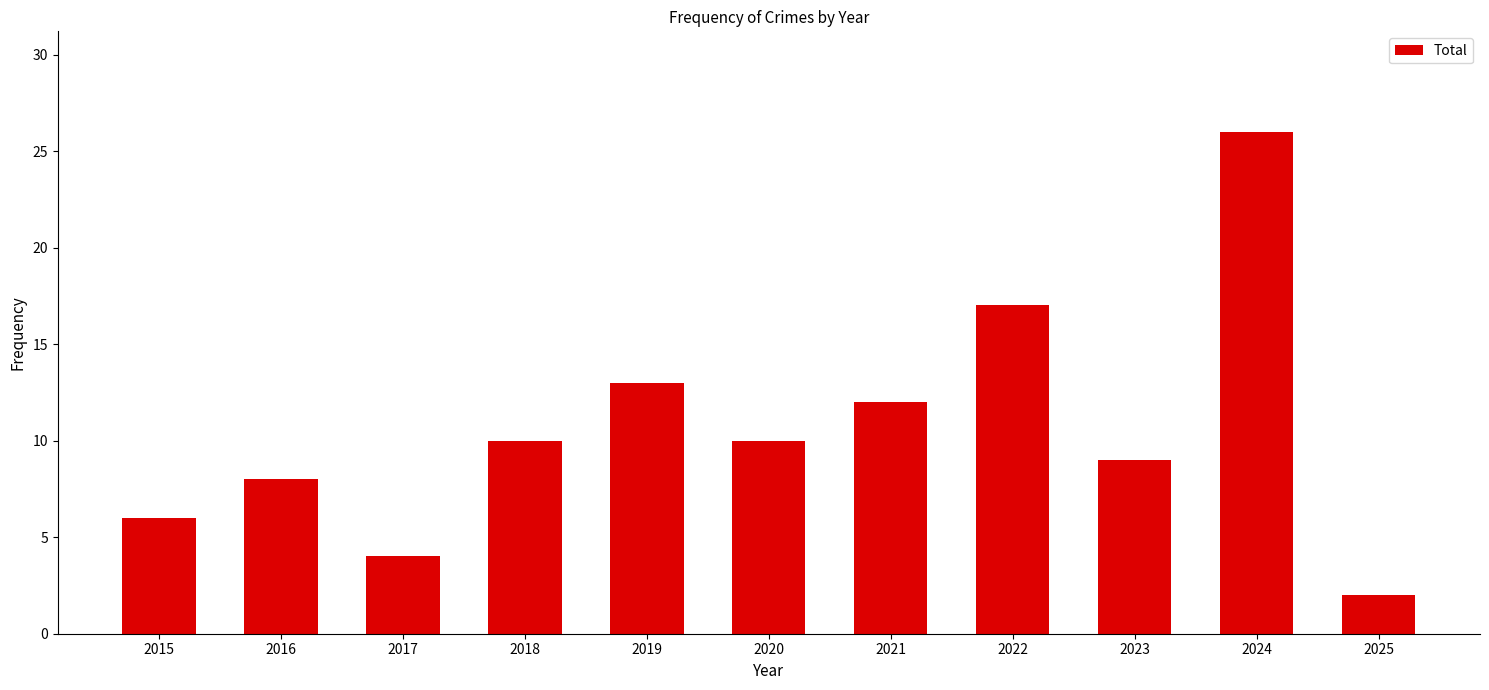

The value at 2019 is 13. True or false?

True